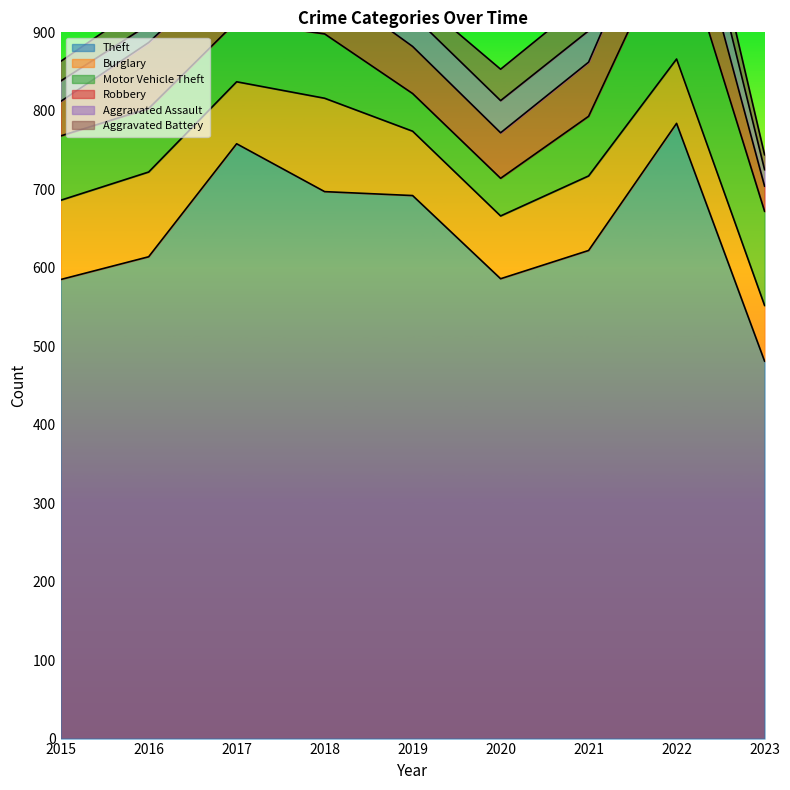

At which category does the chart reach its minimum across all series?

2023